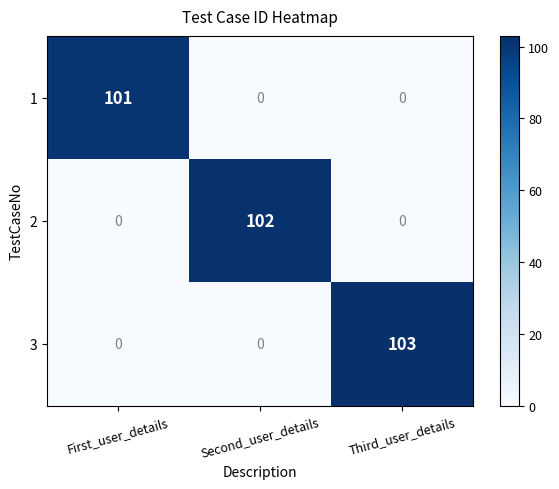

The 1 series shows 101 at First_user_details. True or false?

True